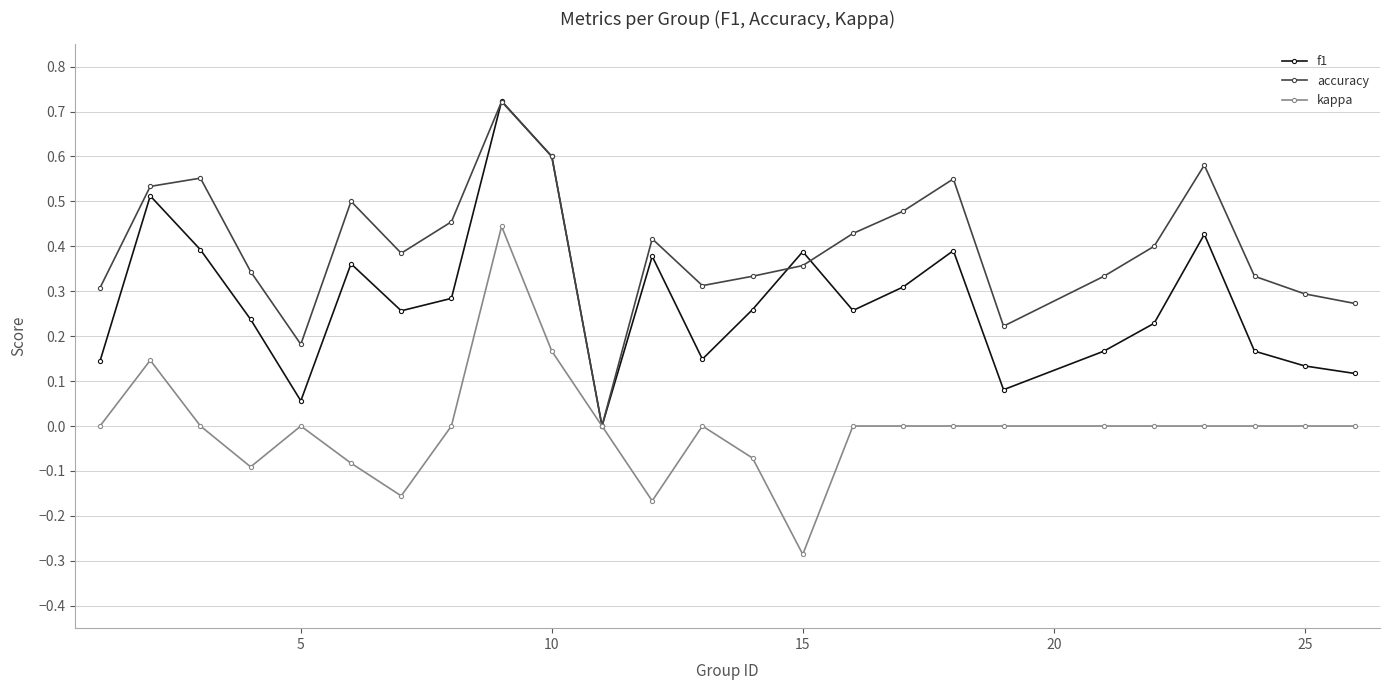

True or false: kappa has more than 0 interior local peaks.

True